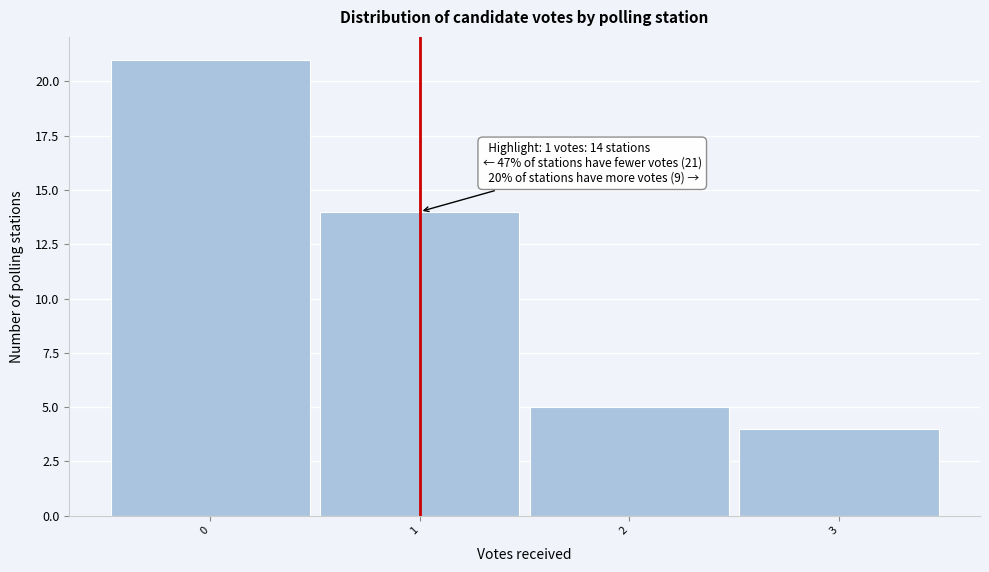

Which range on the x-axis has the tallest bar?

-0.5 to 0.5